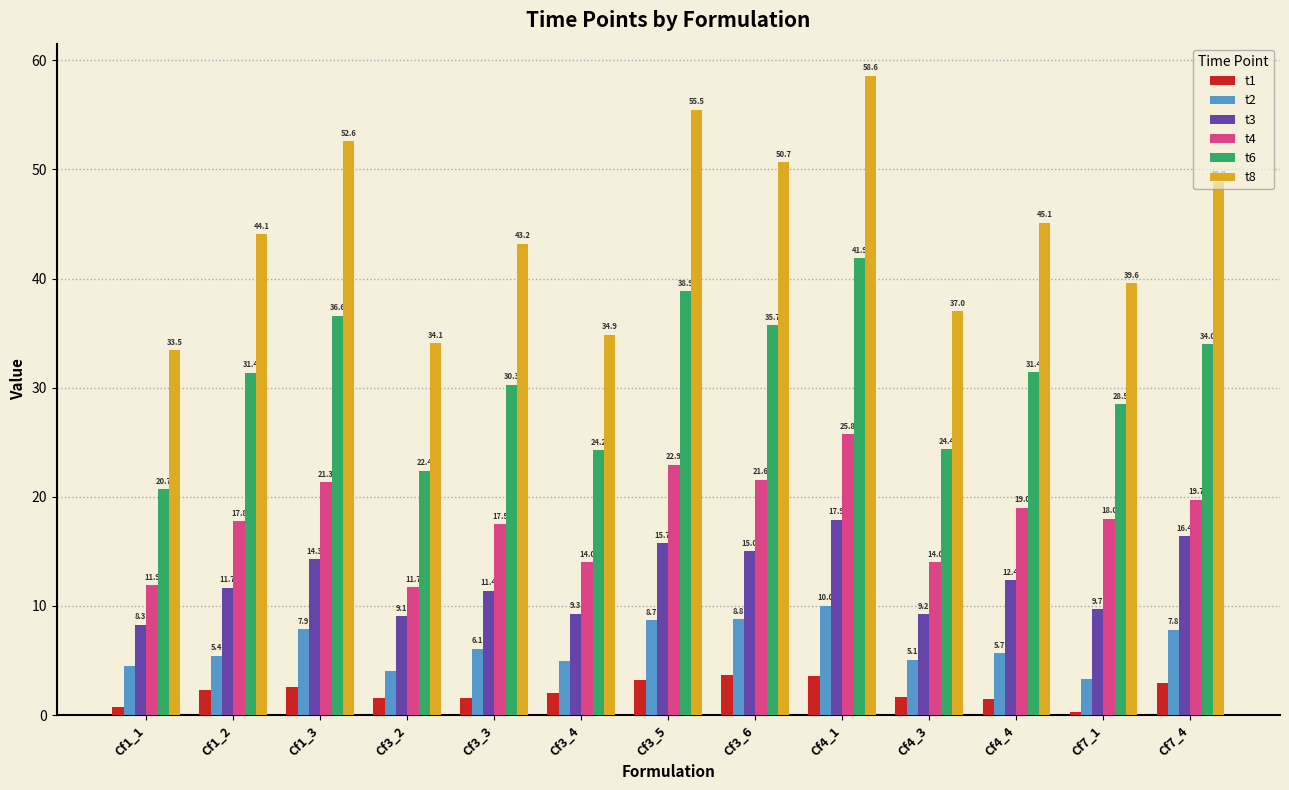

Which series changed the most between Cf1_3 and Cf7_1?

t8